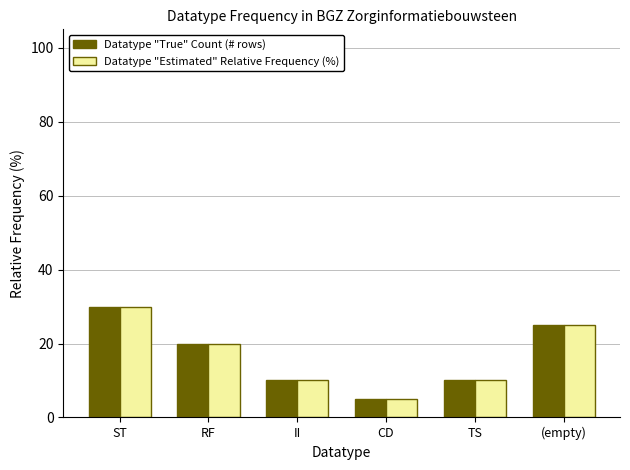

Count the Datatype "Estimated" Relative Frequency (%) values in the range 10 to 25.

4